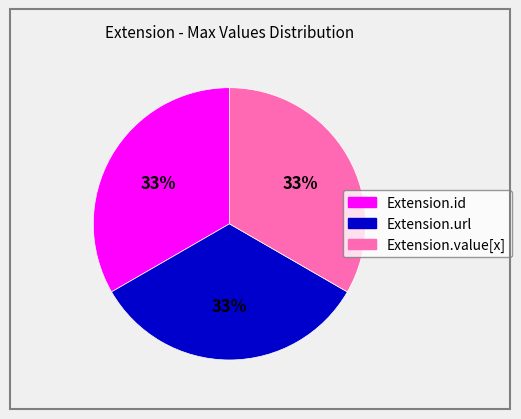

True or false: Extension.id accounts for 7% of the total.

False